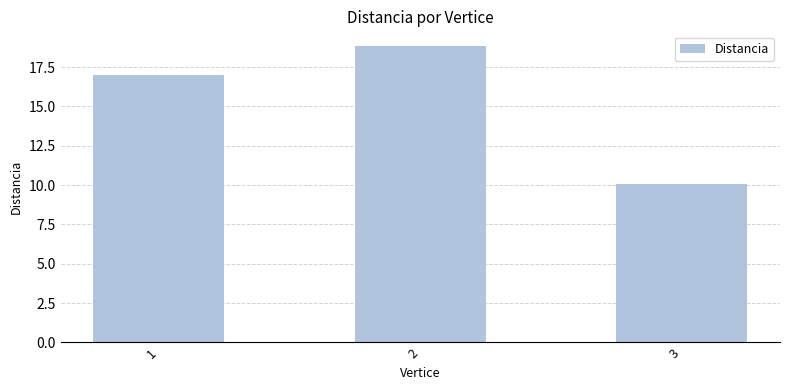

How many data points does each series have?

3